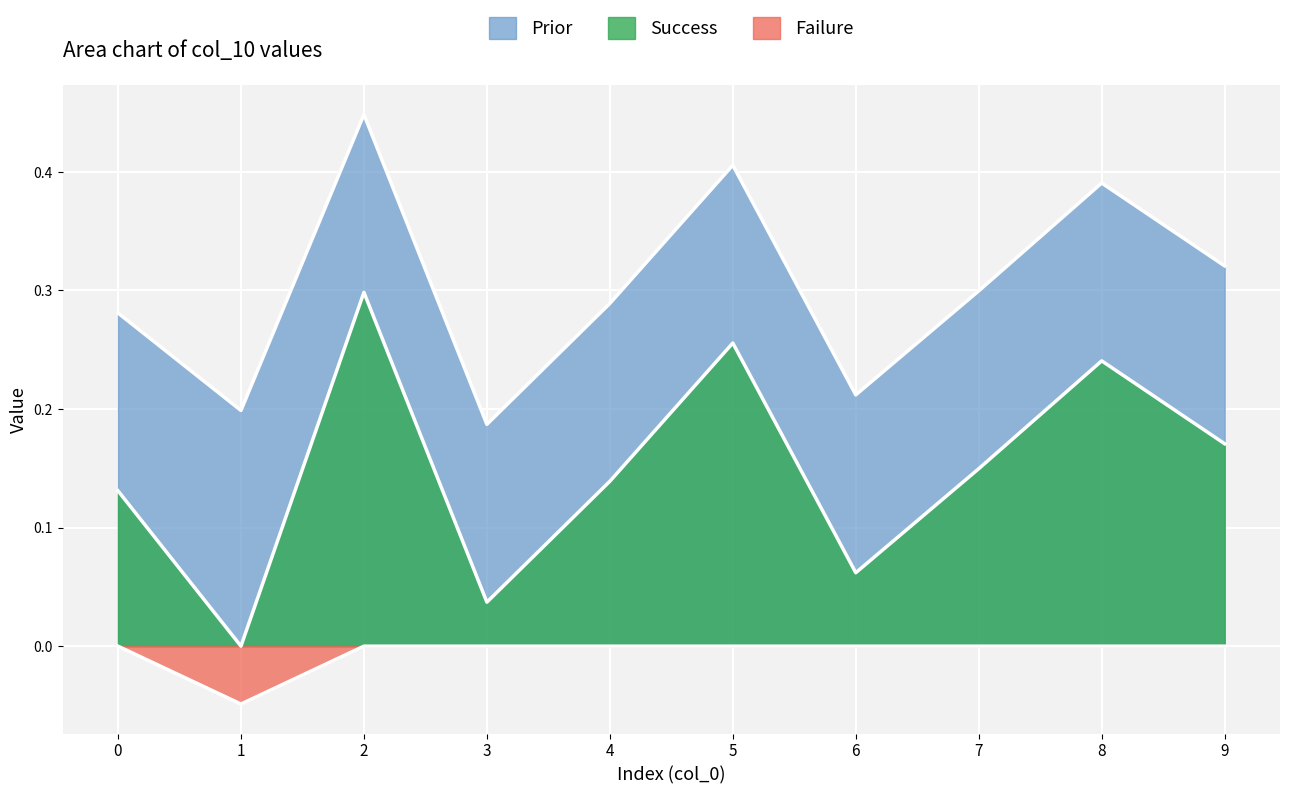

Is it true that the value at 5 is 0.4?

False